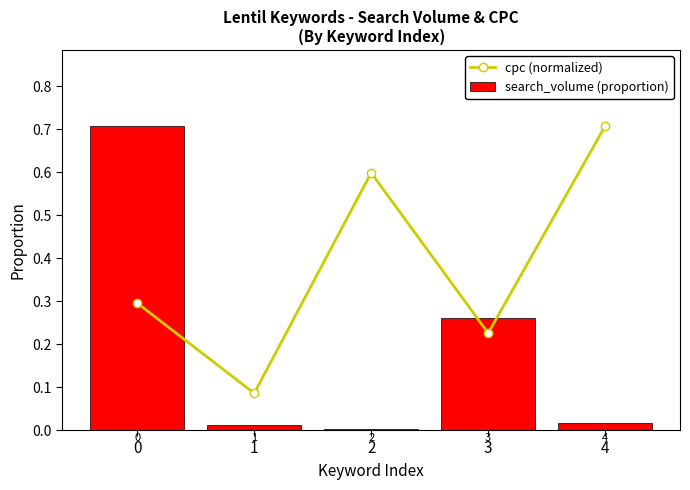

What is the sum of all cpc (normalized) values?

1.9